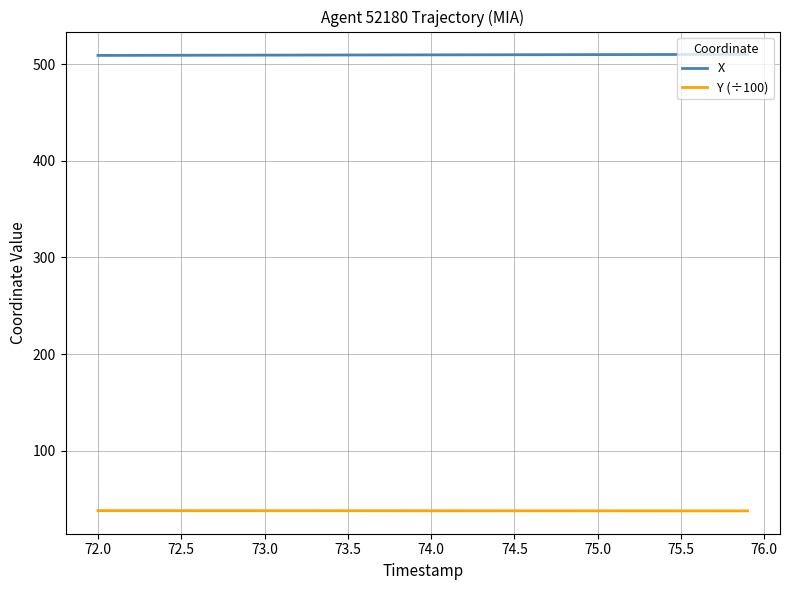

List the series in order of their overall mean, highest first.

X, Y (÷100)